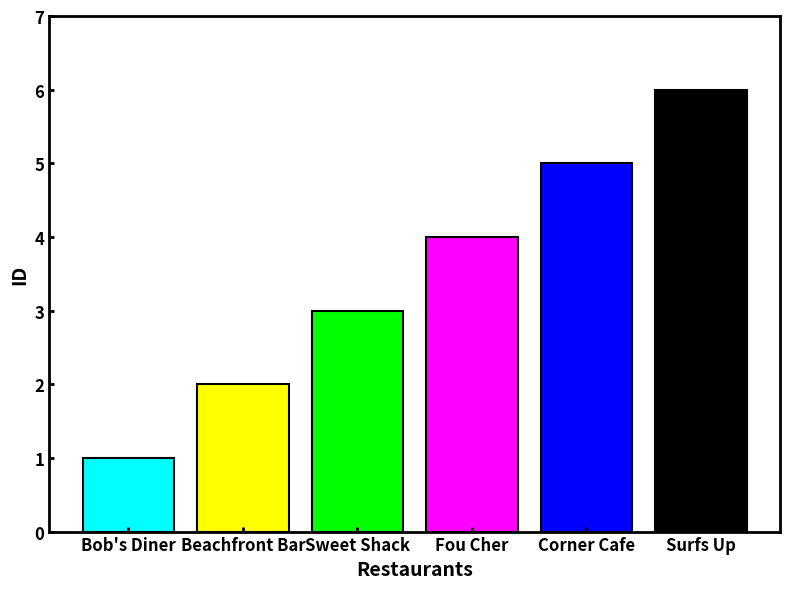

What is the minimum value shown in the chart?

1